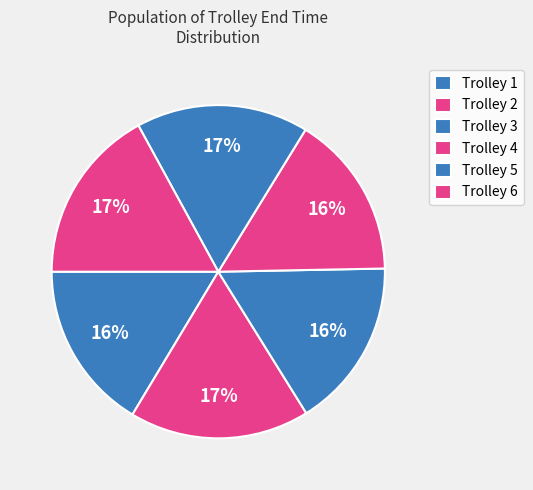

Count the number of slices in the pie.

6